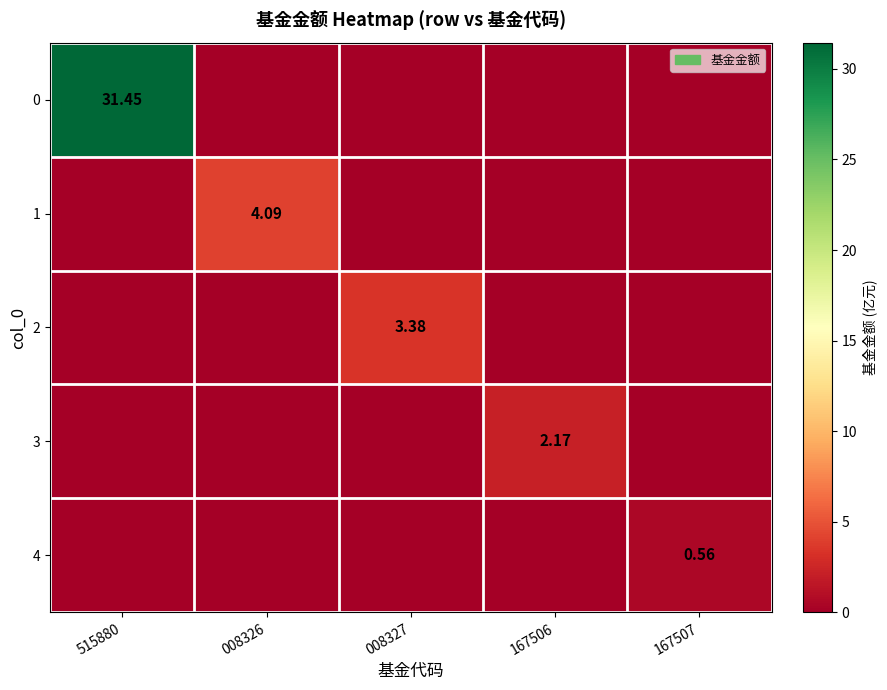

List the series in order of their peak value, lowest first.

4, 3, 2, 1, 0